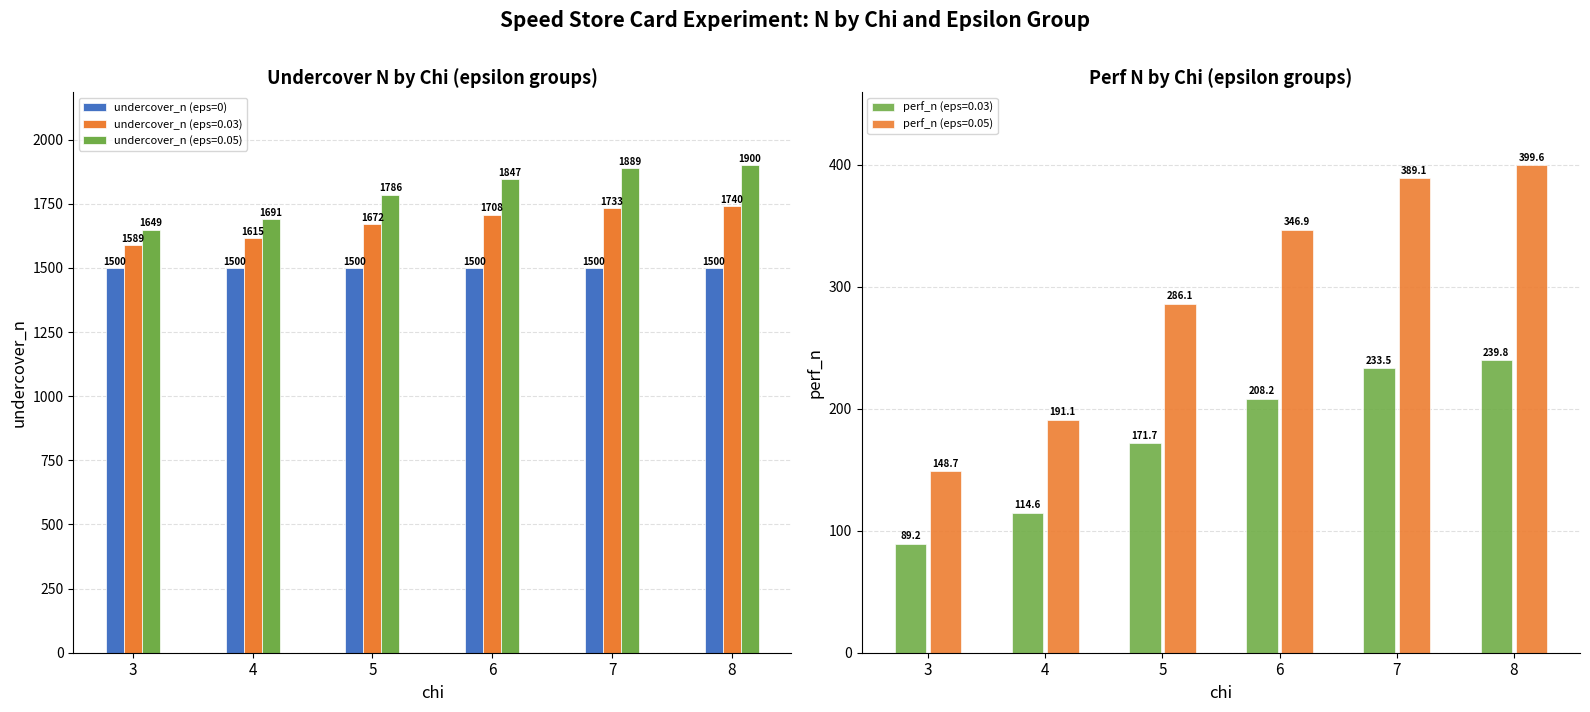

What is the average value of the perf_n (eps=0.05) series?

293.6